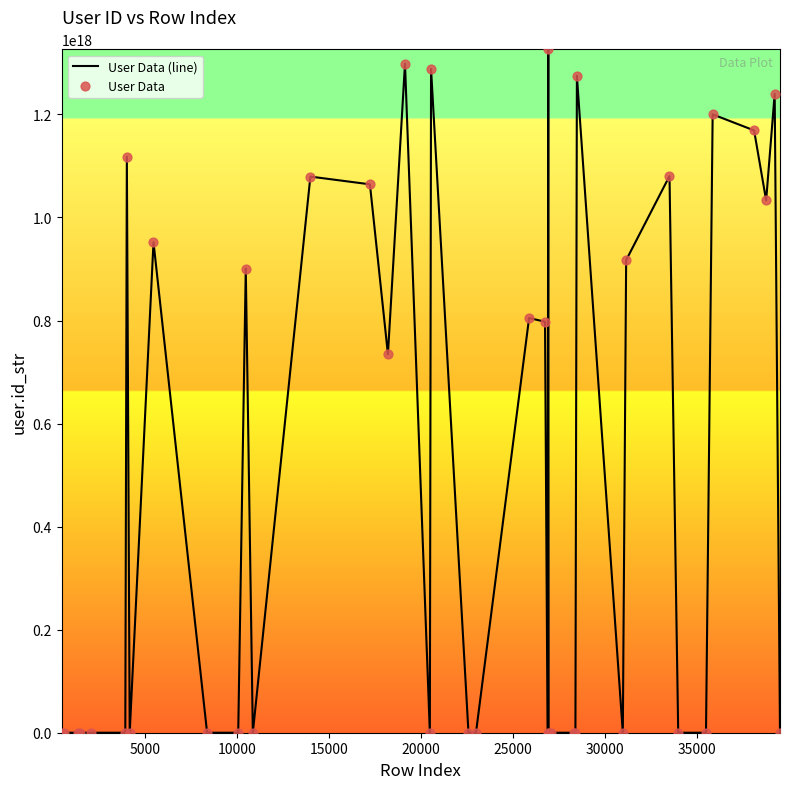

Does the chart have visible grid lines?

No